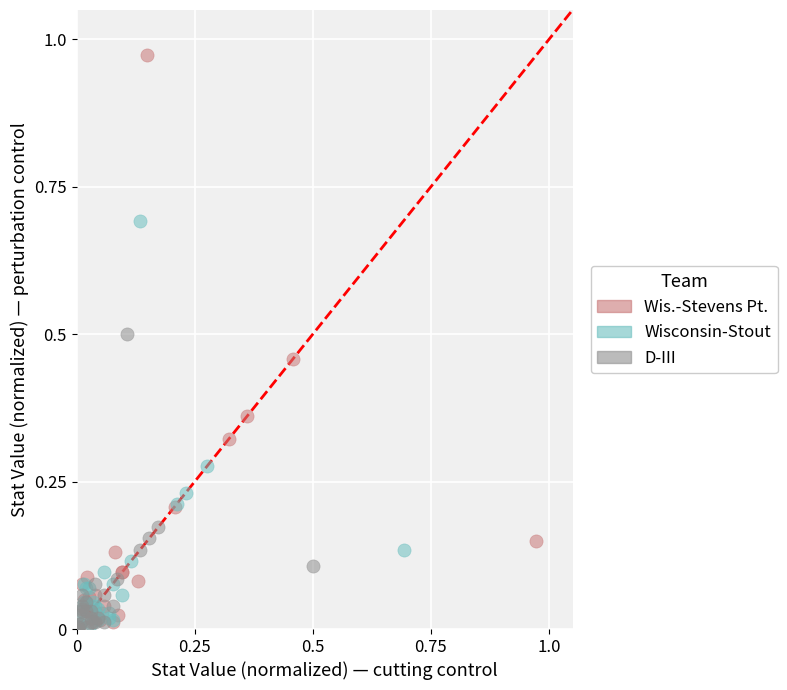

Which series has the largest Y range (max minus min)?

Wis.-Stevens Pt.